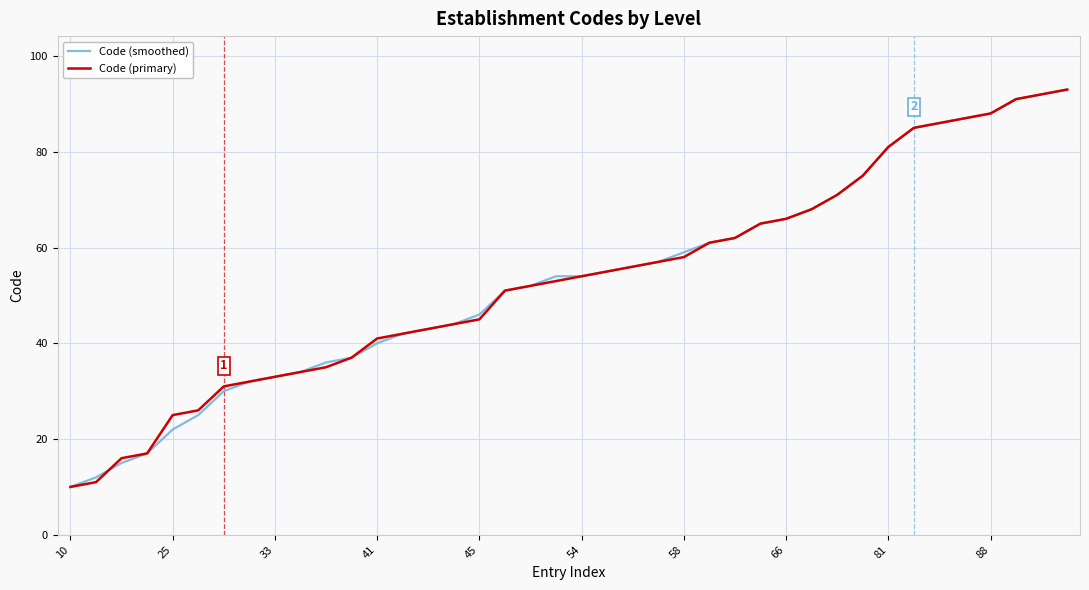

Does the chart display data point markers on the line(s)?

No